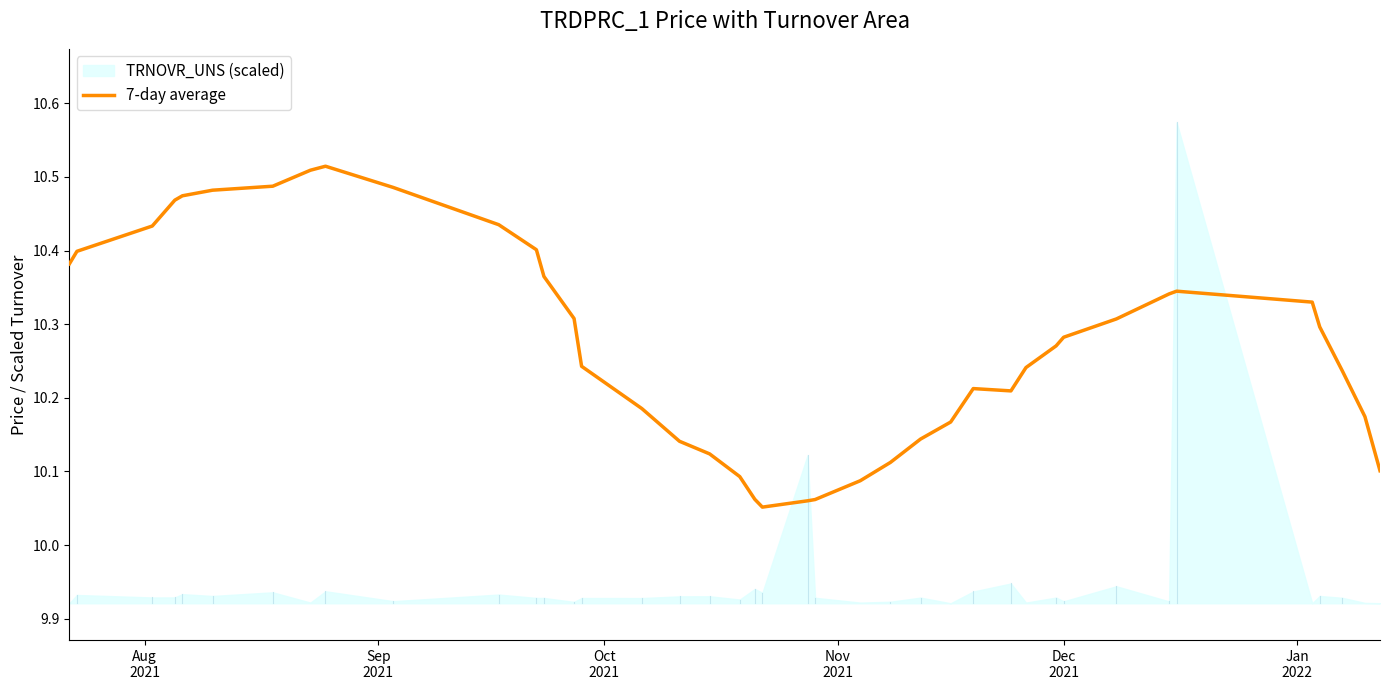

What is the minimum value shown in the chart?

10.1